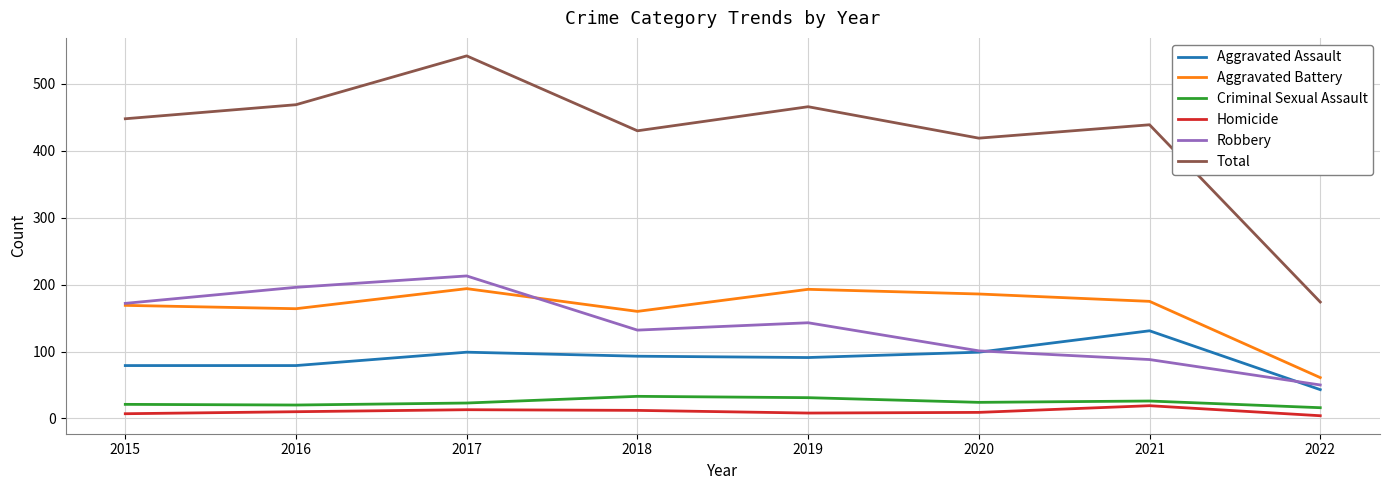

The Aggravated Assault series shows 37 at 2019. True or false?

False